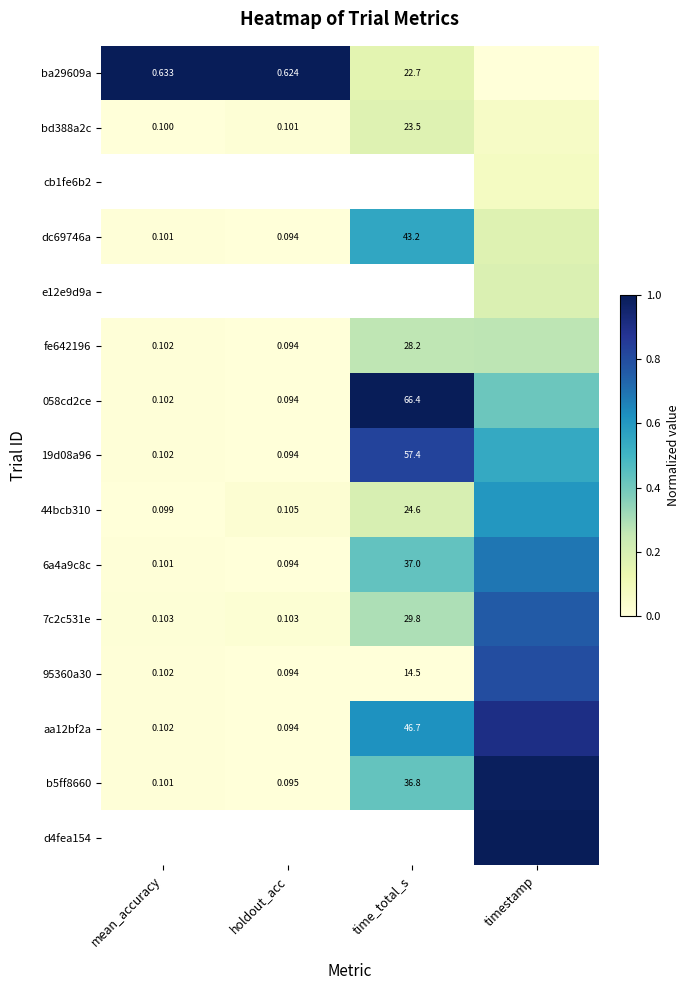

The value of aa12bf2a at timestamp is 1.5. True or false?

False